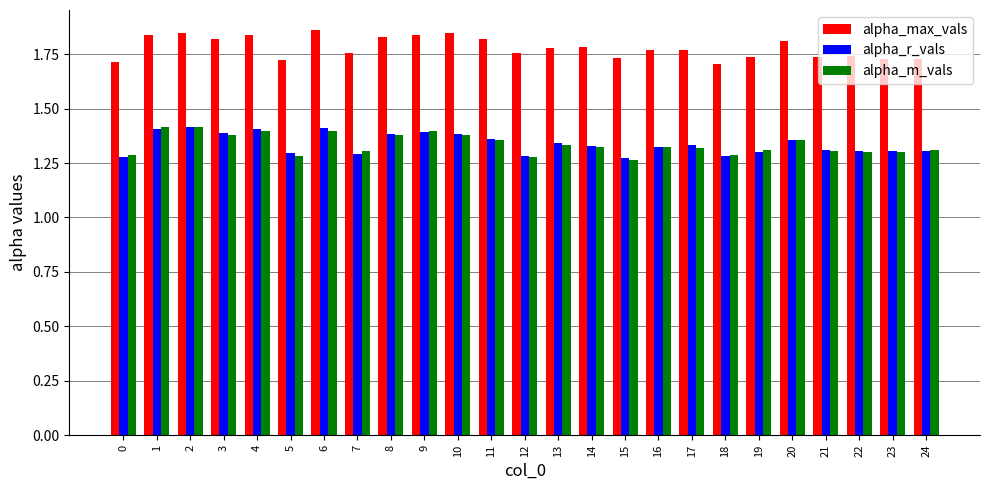

What is the difference between the highest and lowest values at 17?

0.4